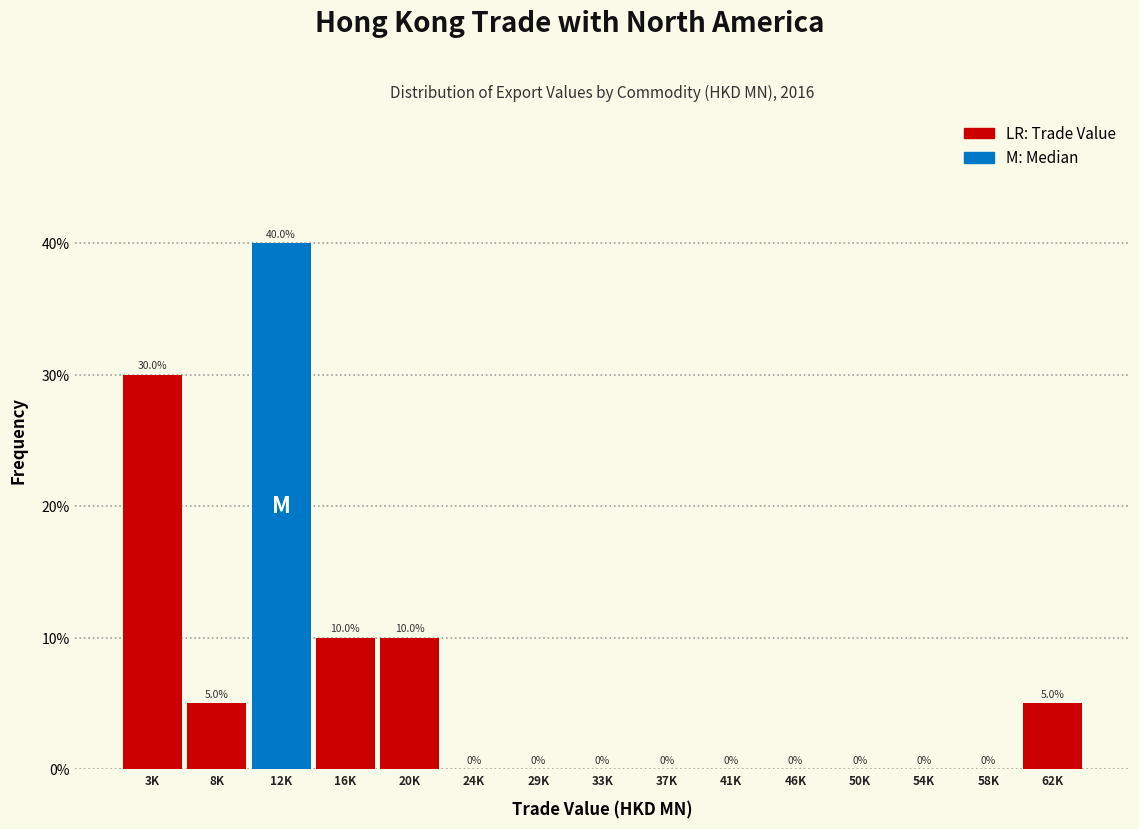

Reading right to left, transcribe all the data shown in this chart.

62K=5	58K=0	54K=0	50K=0	46K=0	41K=0	37K=0	33K=0	29K=0	24K=0	20K=10	16K=10	12K=40	8K=5	3K=30